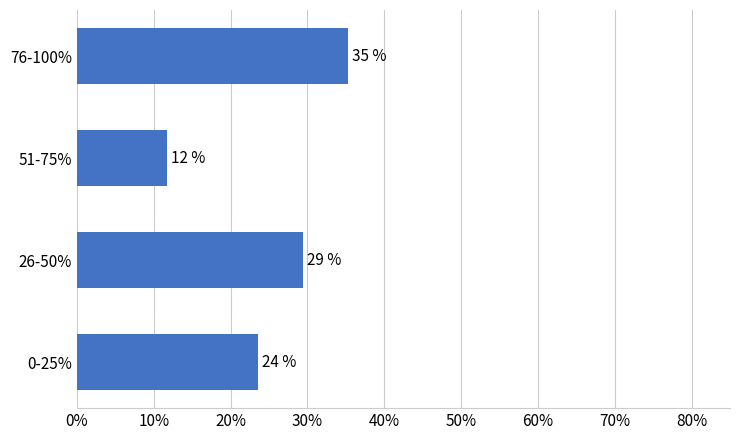

What is the difference between the maximum and minimum values?

0.2